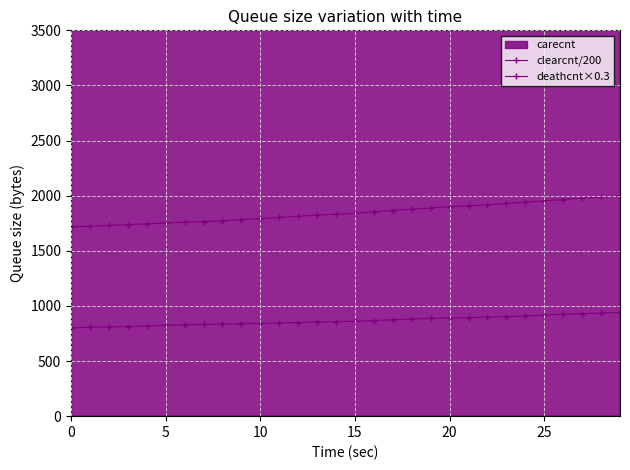

Reading left to right, list all the values displayed in this chart.

clearcnt/200: 1717.2	1722.6	1730.4	1737.6	1744.8	1752.4	1759.5	1765.4	1771.8	1781.5	1792.1	1802.7	1813.2	1823.5	1831.9	1839.8	1853.2	1865.6	1877.3	1888.5	1899.7	1908.4	1917.0	1929.1	1941.7	1953.6	1965.2	1977.3	1987.3	1997.9
deathcnt×0.3: 800.4	806.7	809.4	812.7	817.5	823.5	829.8	831.9	836.4	839.1	842.4	845.1	849.0	854.7	857.4	862.2	867.6	874.8	880.8	886.8	890.1	894.0	899.4	903.6	909.9	915.3	924.9	930.9	934.5	941.1